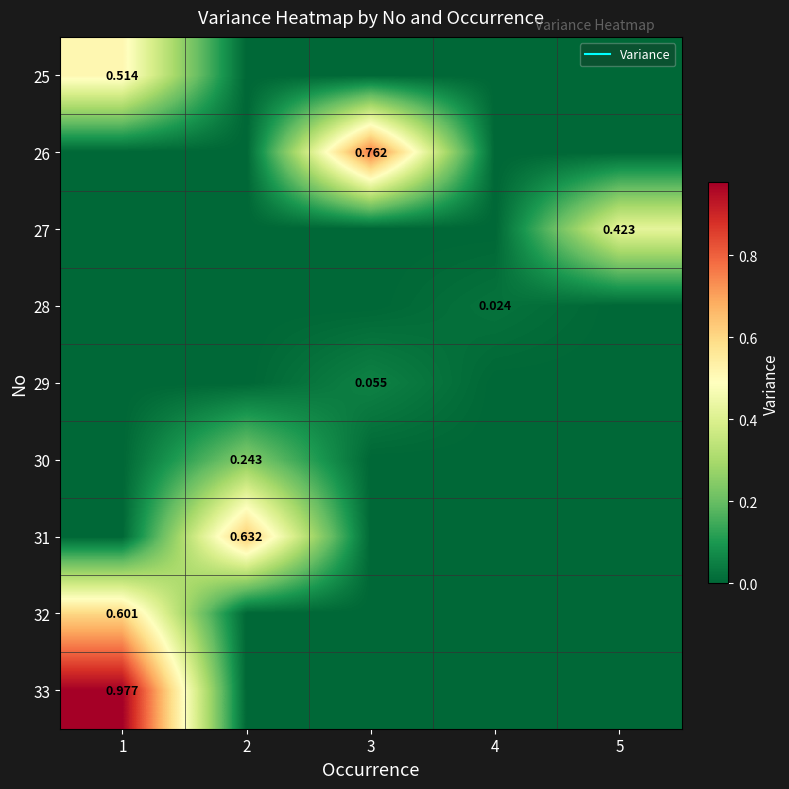

Count the number of data series in this chart.

9